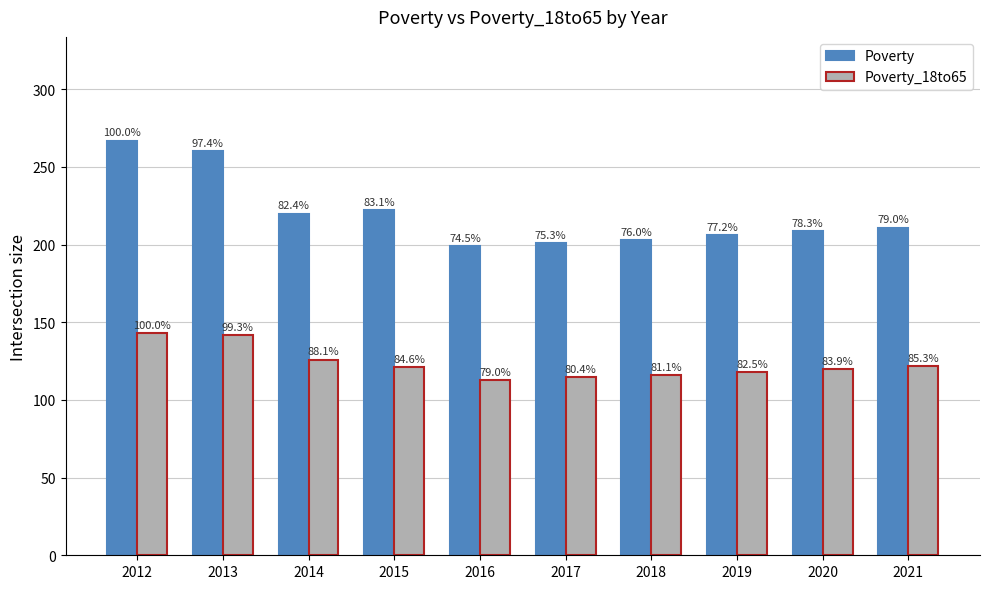

What is the difference between the second highest and minimum values in the Poverty series?

61